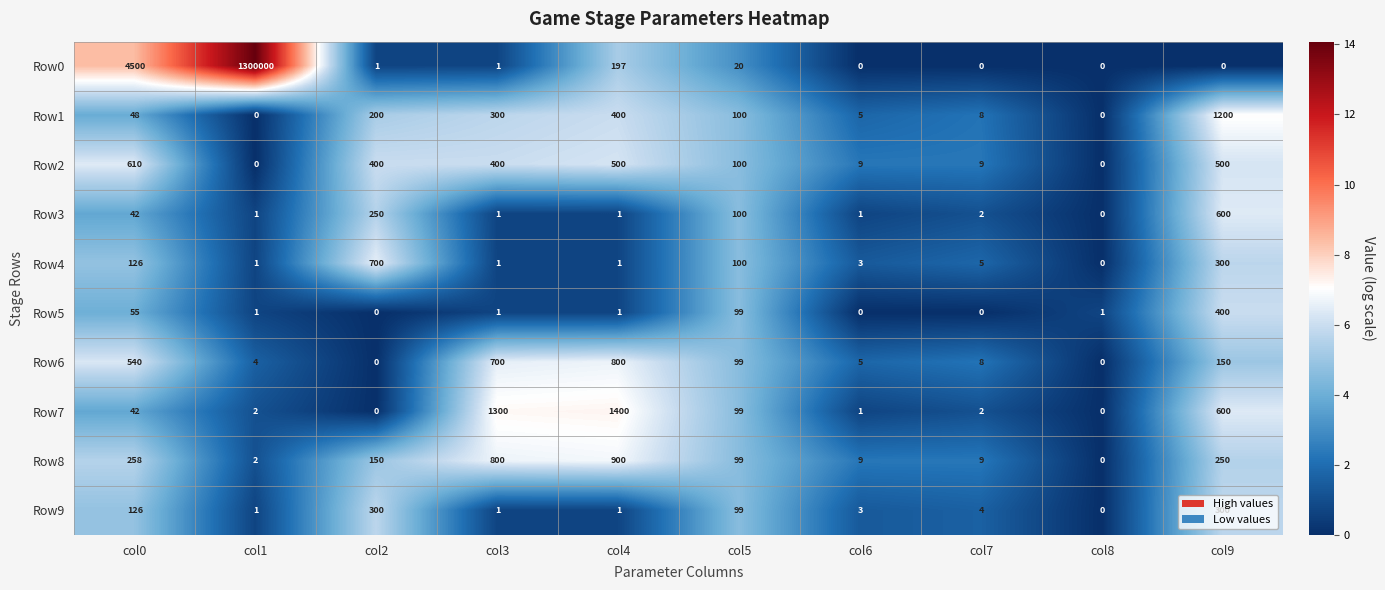

Between col1 and col5, which series saw the biggest shift?

Row0